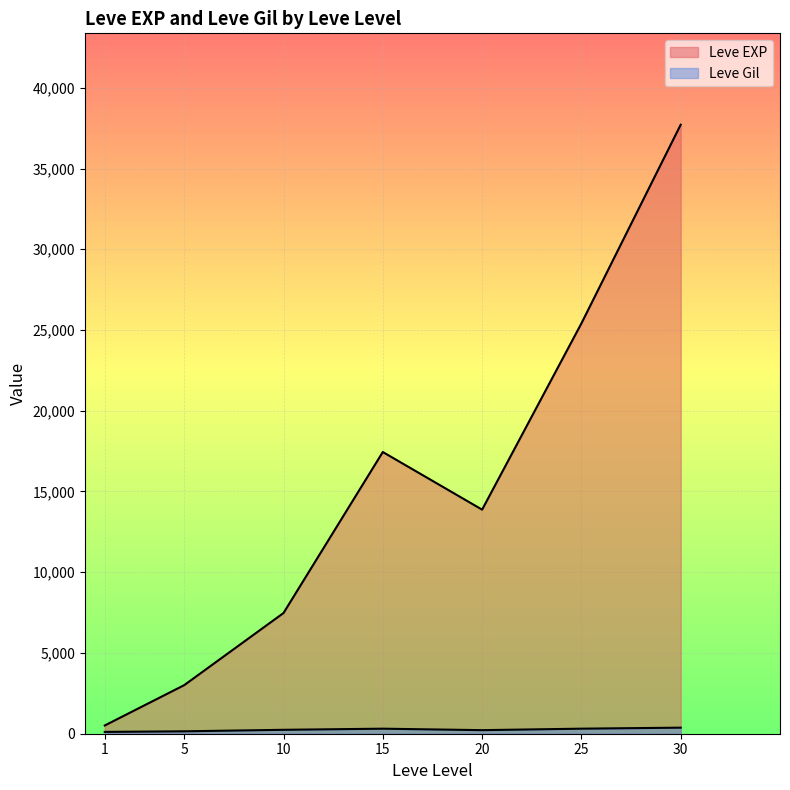

Between 1 and 30, which series saw the biggest shift?

Leve EXP